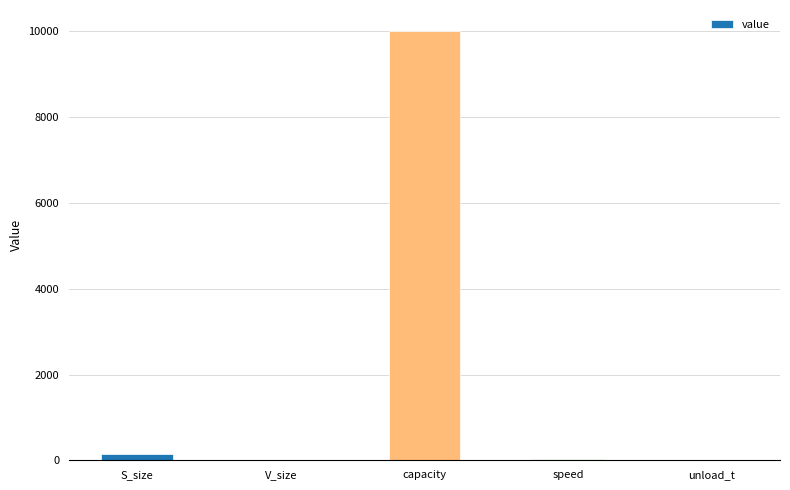

Which label corresponds to the largest value in the chart?

capacity